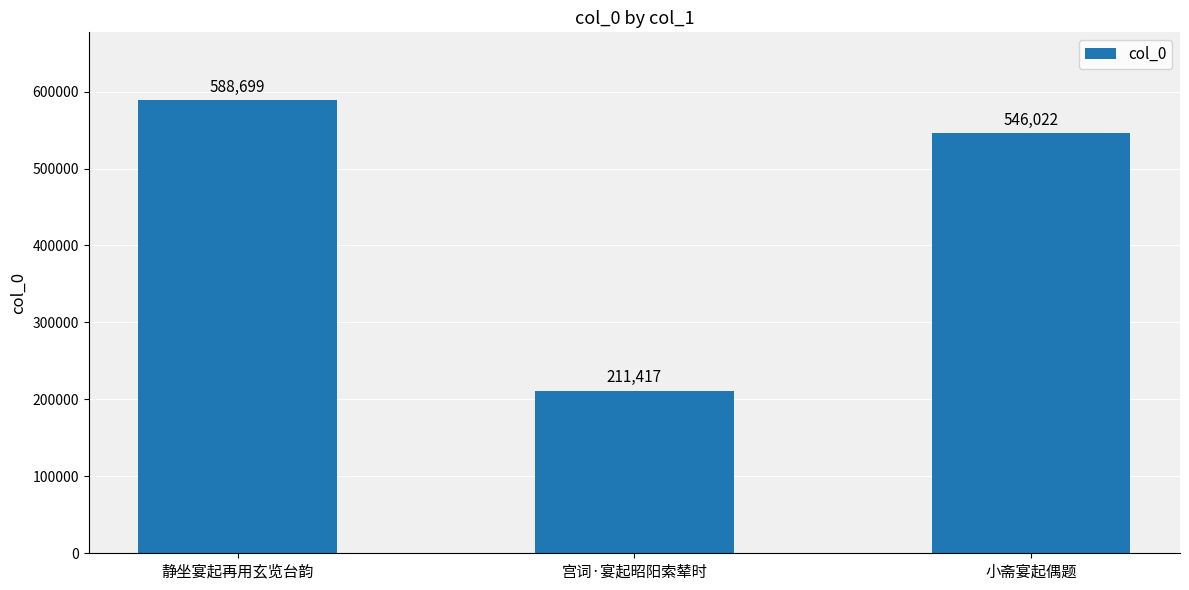

What is the label of the 3rd bar from the right?

静坐宴起再用玄览台韵